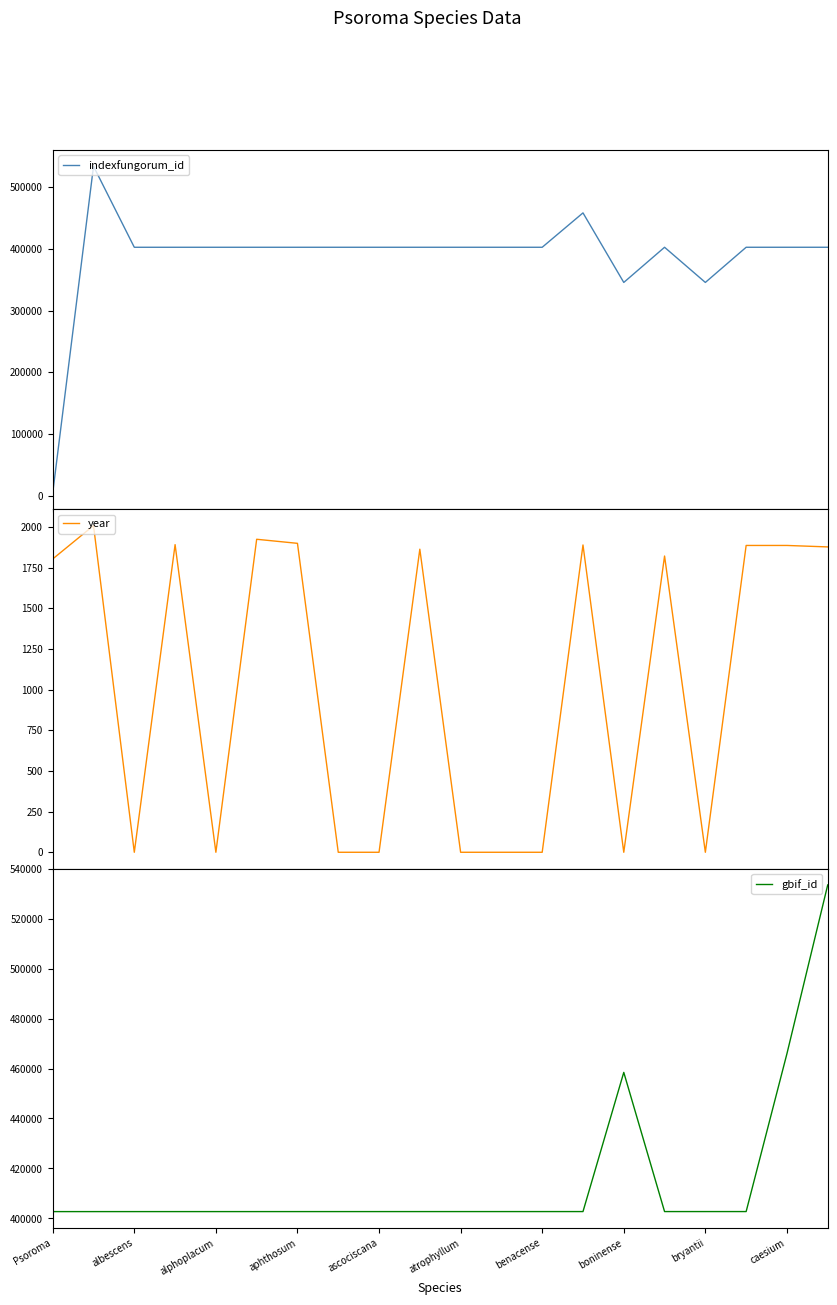

Which series has the largest range (max minus min)?

indexfungorum_id